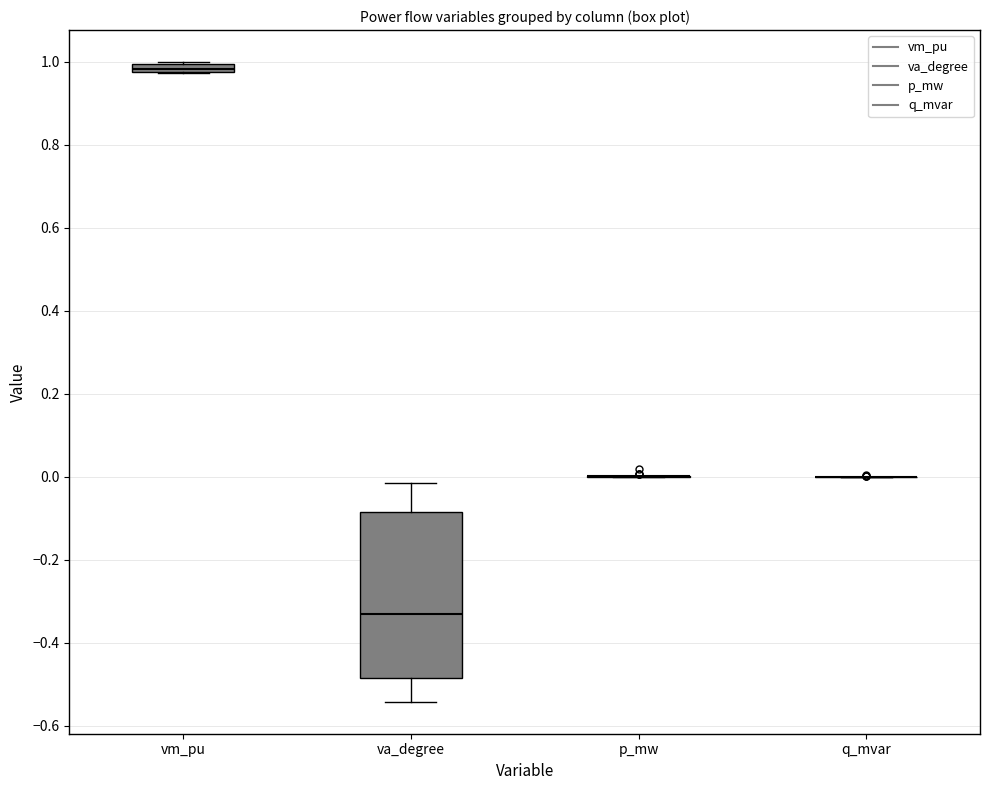

Comparing the boxes themselves (not the whiskers), which one is the tallest?

va_degree